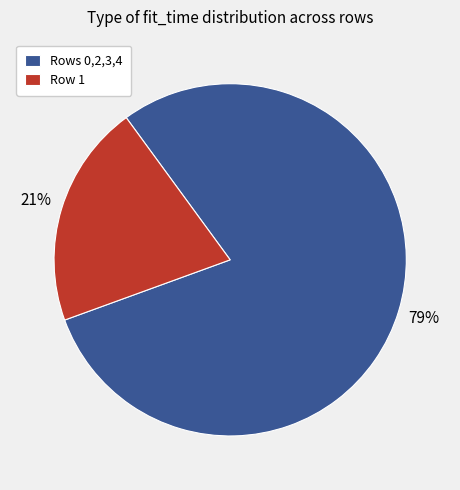

To the nearest percent, what percentage of the pie is Row 1?

21%